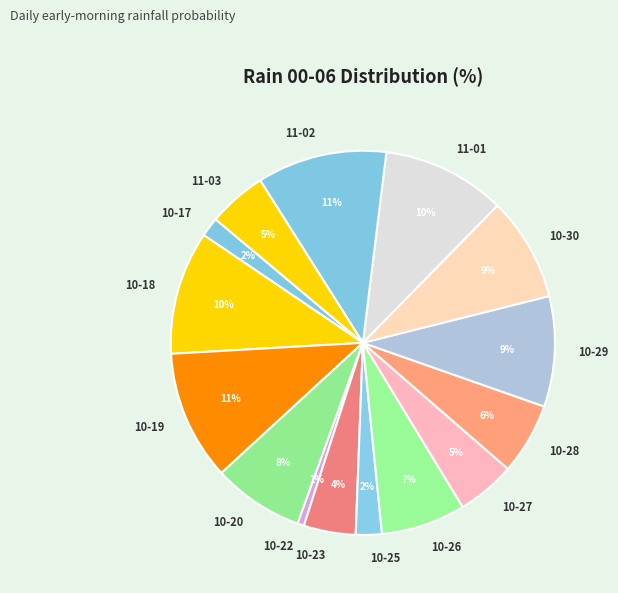

Is it true that 10-17 is 2% of the pie?

True